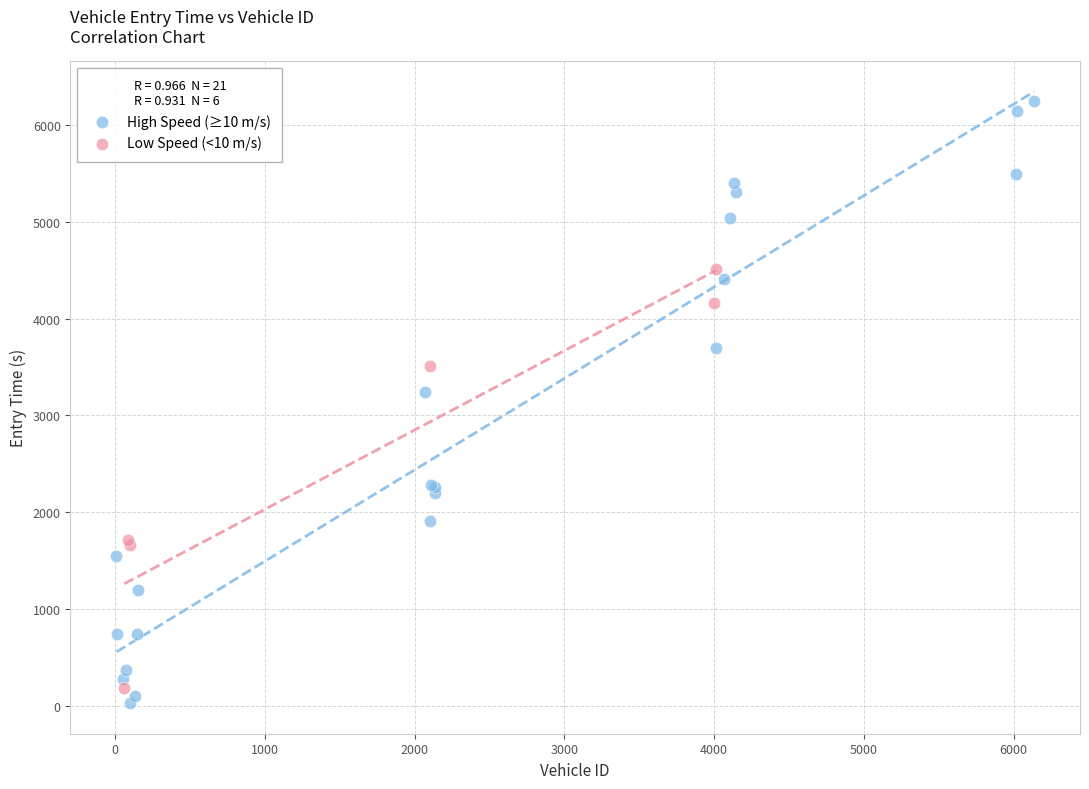

Which series has the largest Y range (max minus min)?

High Speed (≥10 m/s)